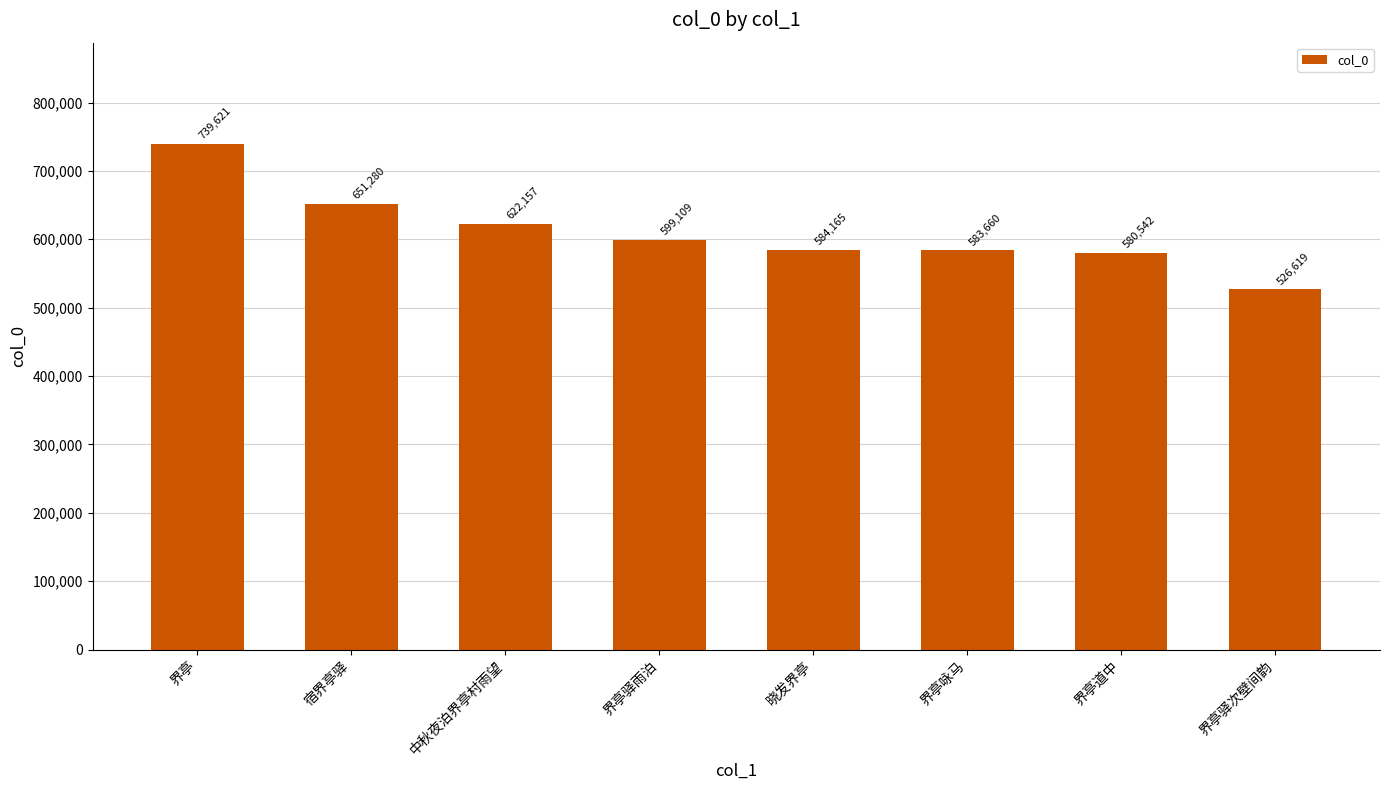

What is the change in value from 界亭 to 晓发界亭?

-155456